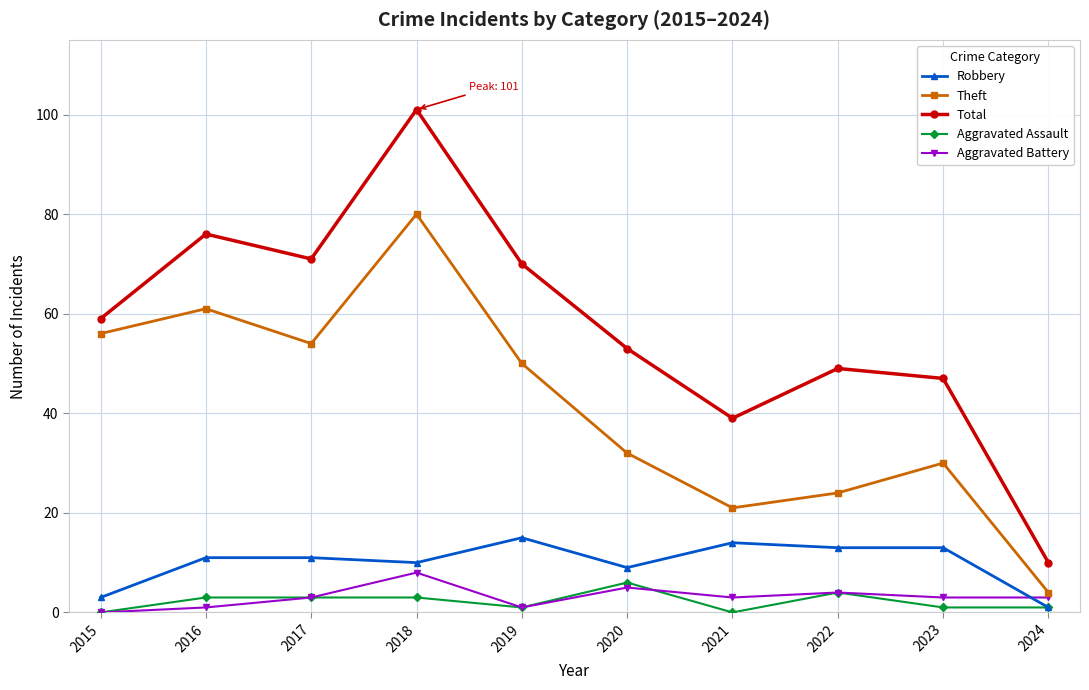

Read the Total value at 2020, to the nearest 5.

55